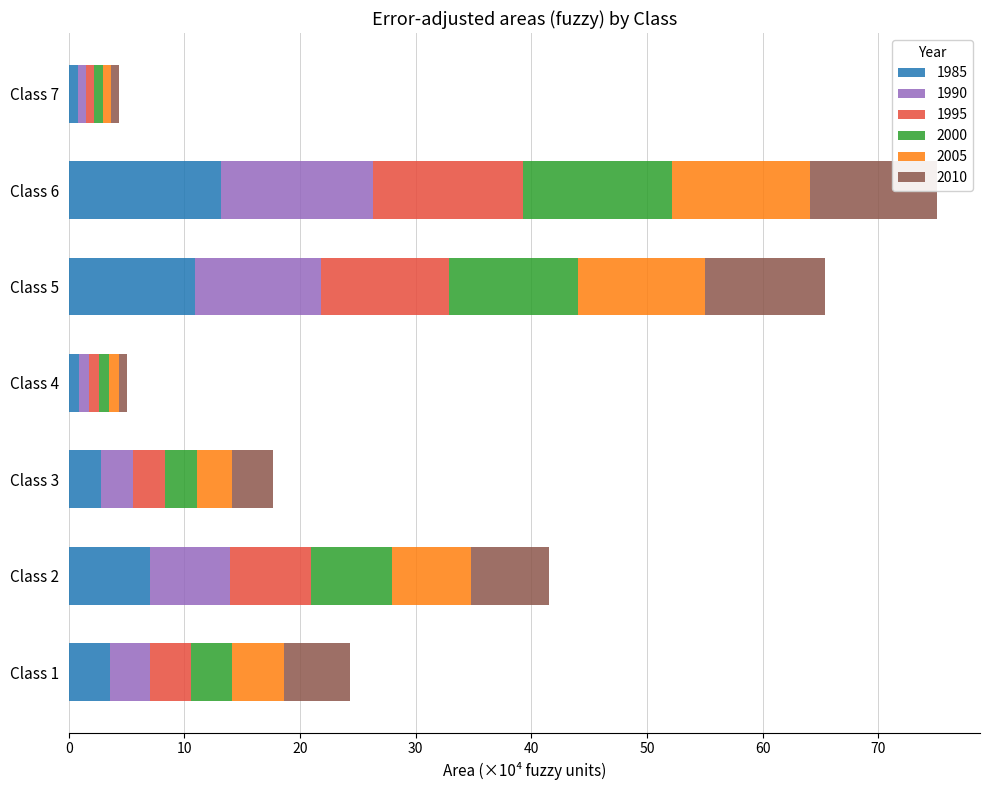

Is it true that 1985 equals 3.6 at Class 2?

False